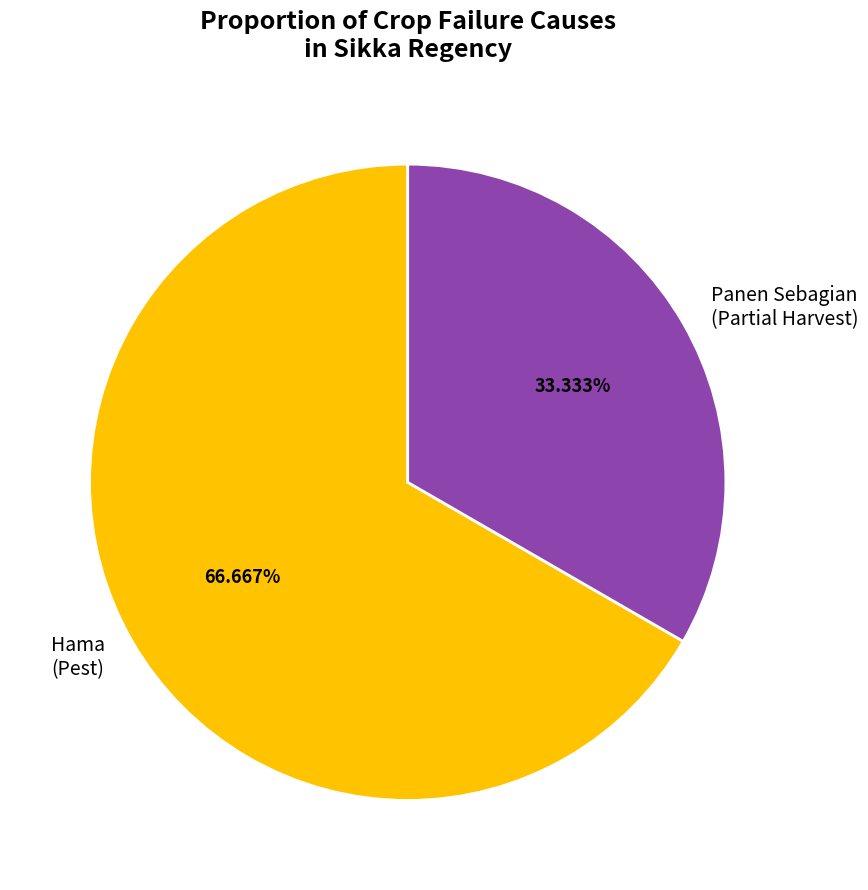

What is the smallest slice in the pie chart?

Panen Sebagian (Partial Harvest)